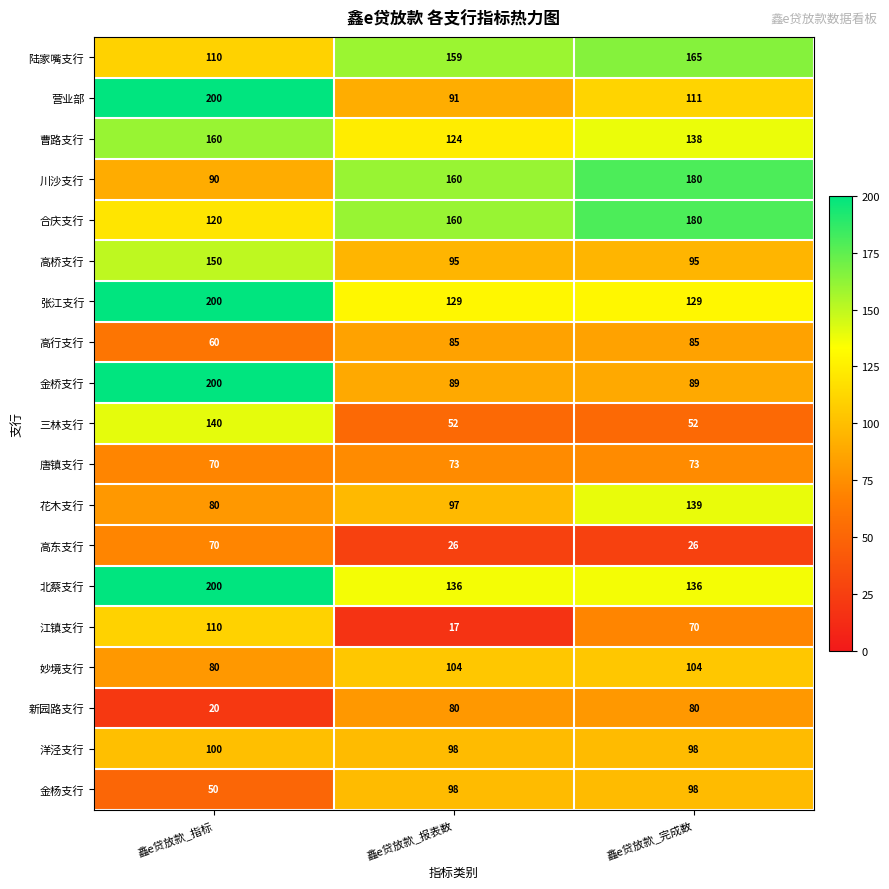

Rank the categories by 花木支行 value from lowest to highest.

鑫e贷放款_指标, 鑫e贷放款_报表数, 鑫e贷放款_完成数